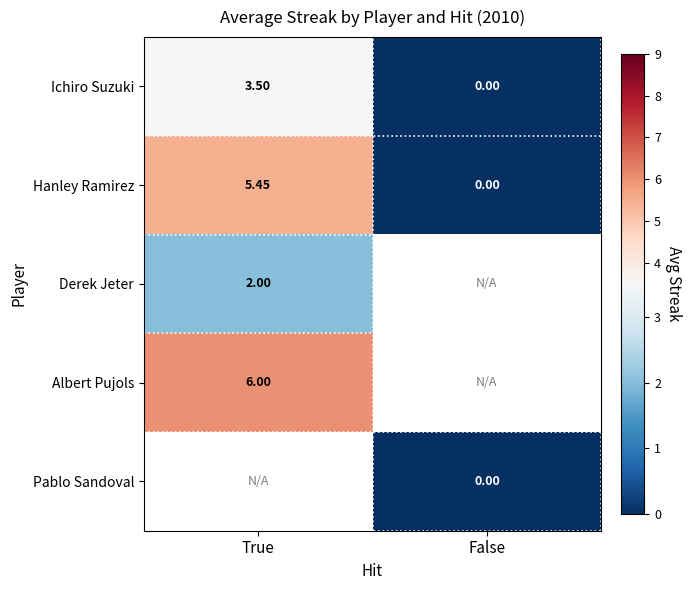

What value does the Ichiro Suzuki series have at True?

3.5